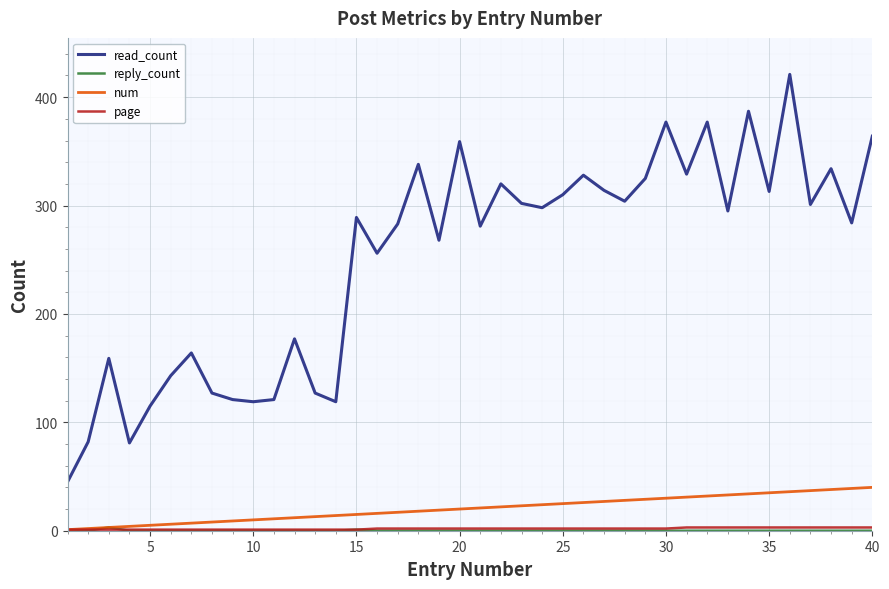

Which series has the largest total across all categories?

read_count